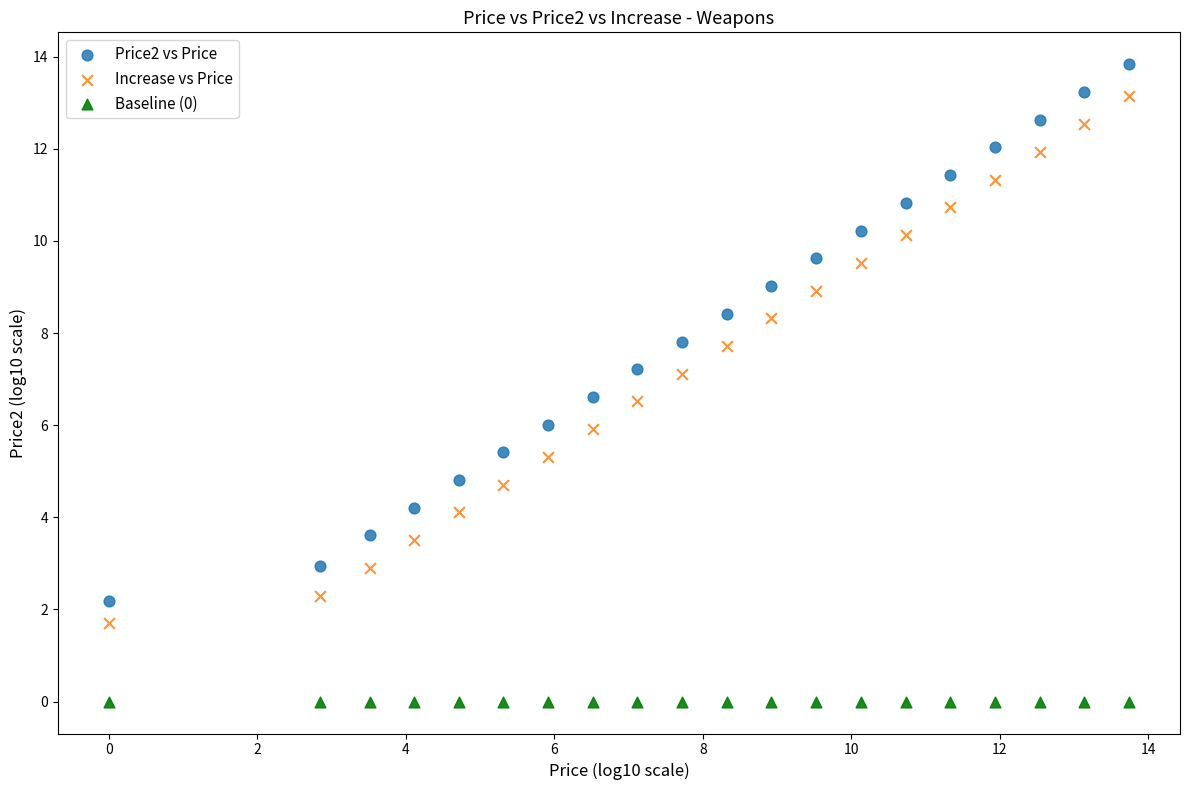

Which series contains the lowest Y value?

Baseline (0)